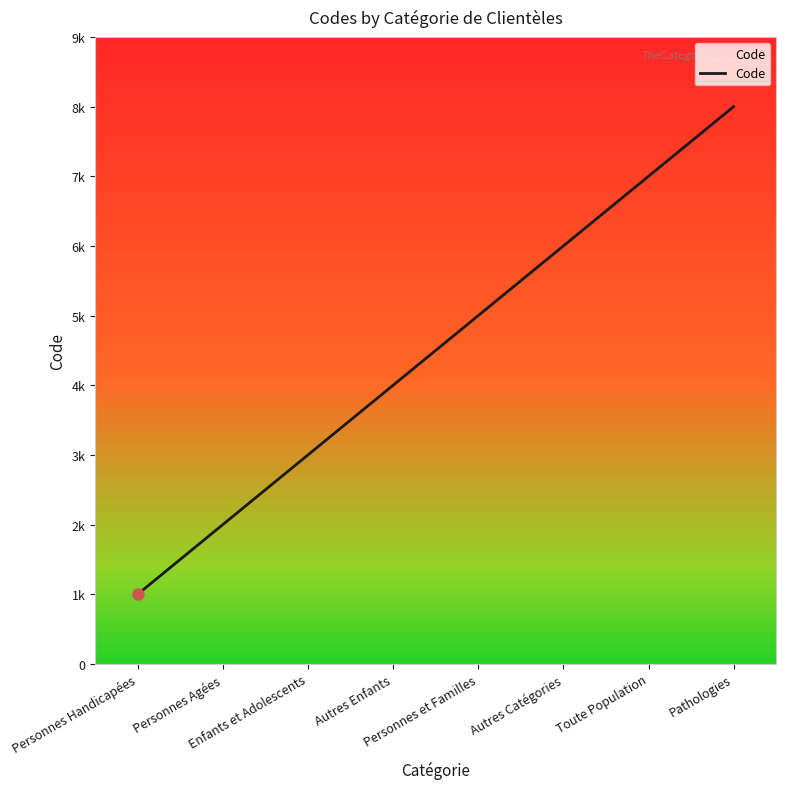

What position from the right is Personnes Handicapées?

8